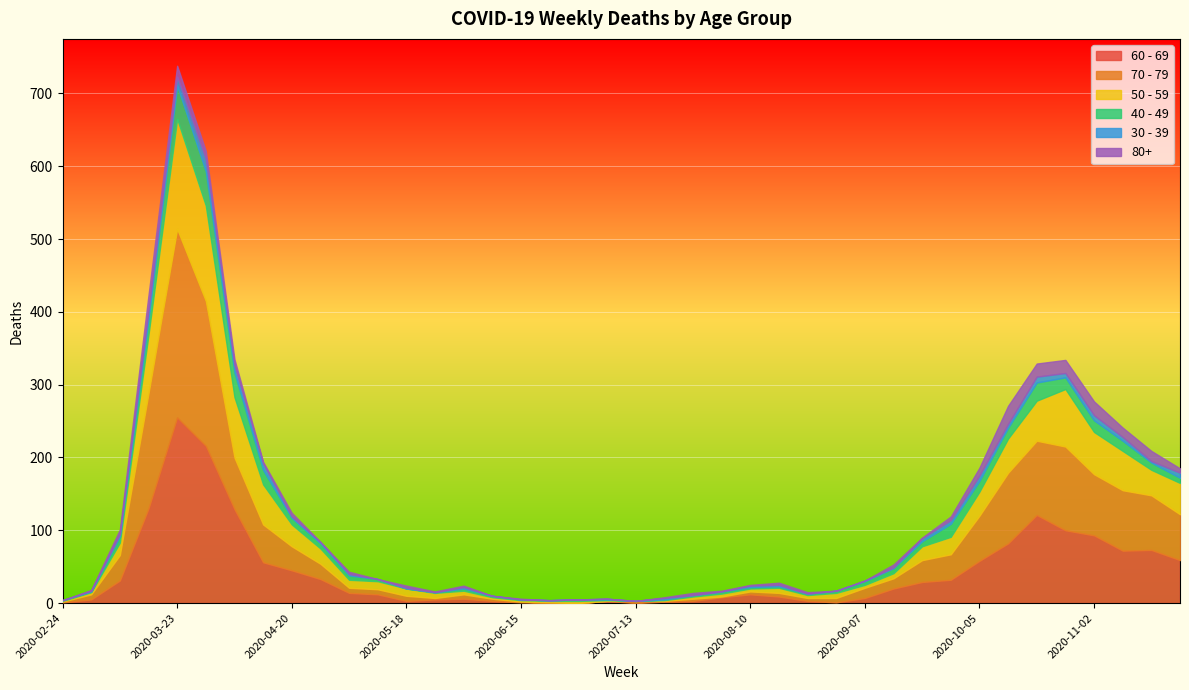

Where is the first local maximum for 70 - 79?

2020-03-23